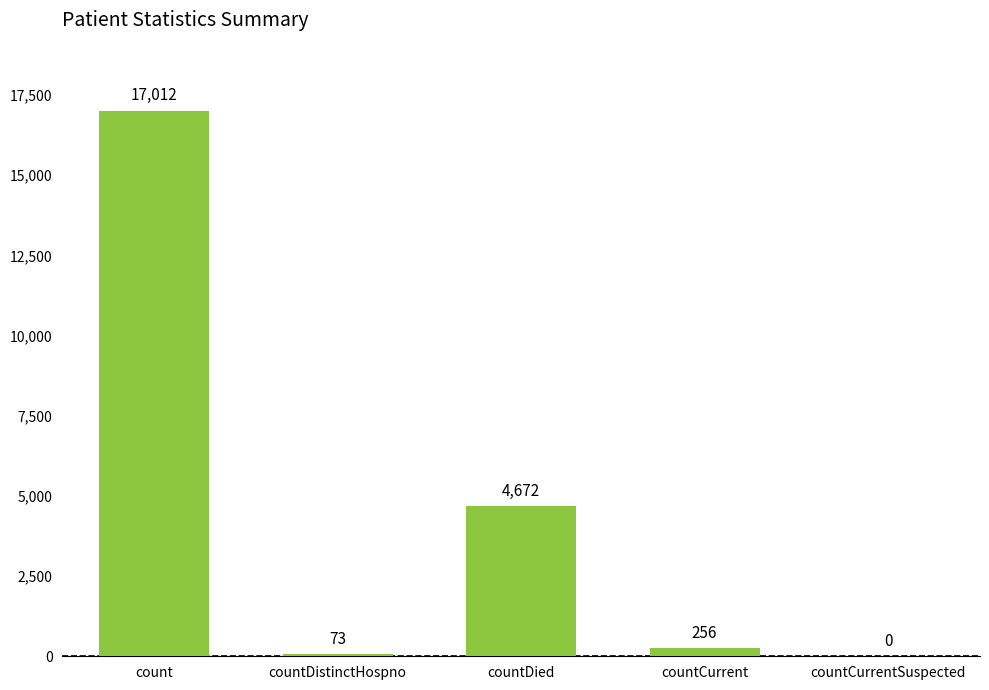

How many series are shown in this chart?

1